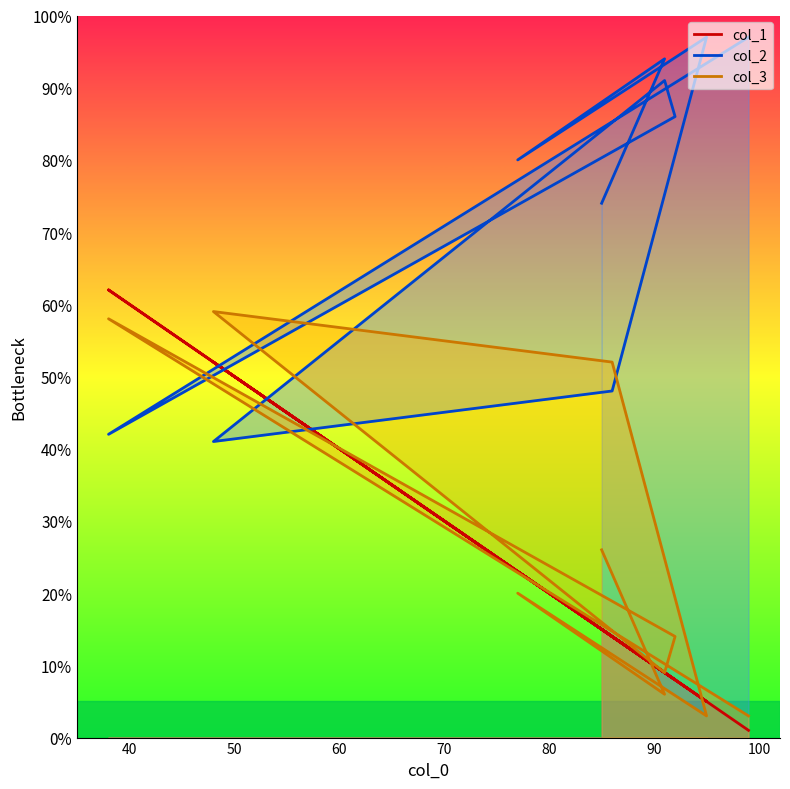

Rank the series at 38 from lowest to highest value.

col_2, col_3, col_1